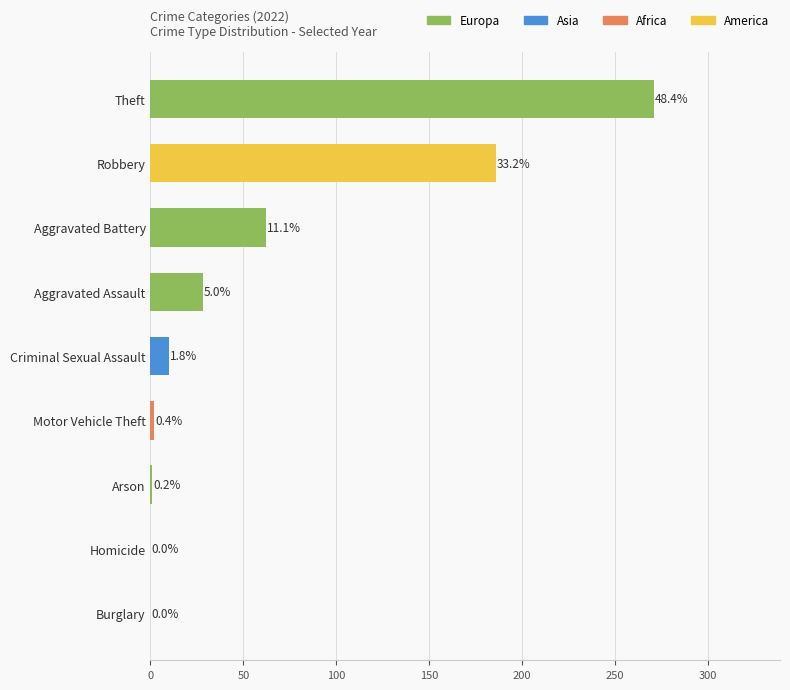

Between Burglary and Criminal Sexual Assault, which is larger?

Criminal Sexual Assault